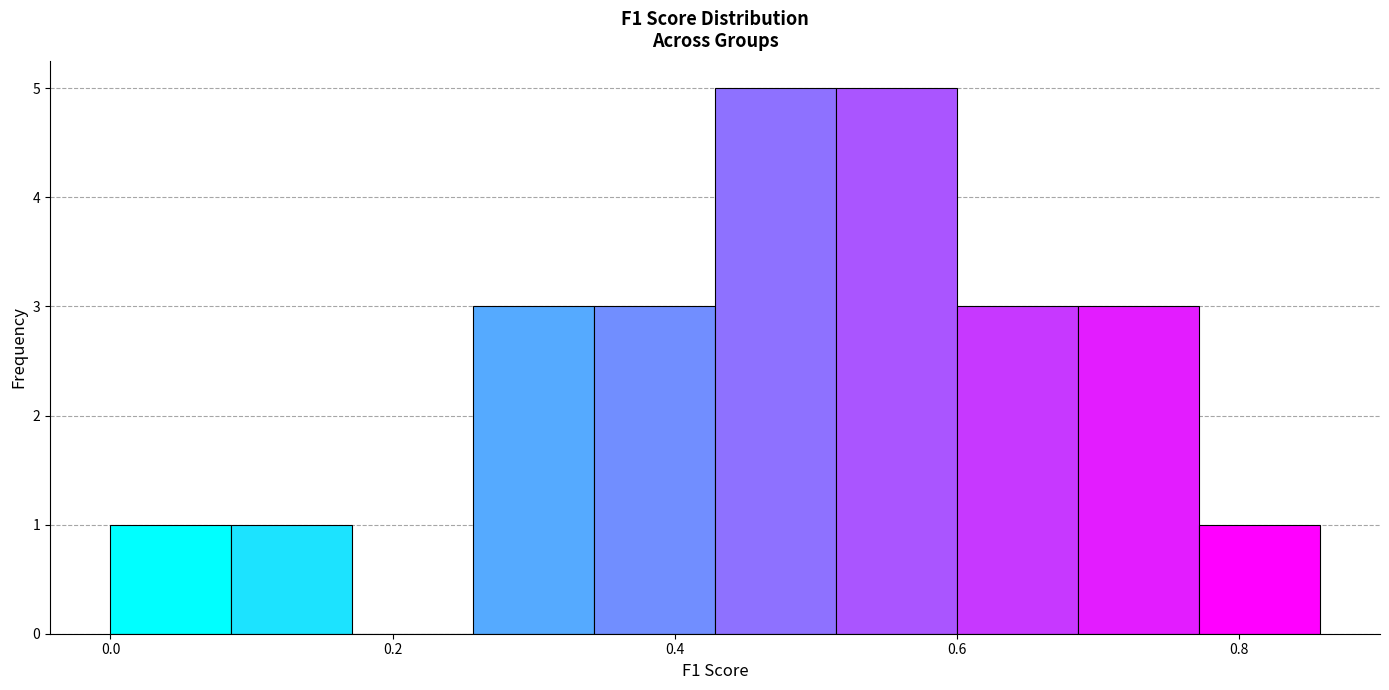

Reading left to right, list every bar in this chart as the range it spans on the x-axis followed by its height. Neither the bar edges nor the heights are printed on the chart, so give them approximately, as read against the axes.

0.00 to 0.08: 1
0.08 to 0.18: 1
0.18 to 0.26: 0
0.26 to 0.34: 3
0.34 to 0.42: 3
0.42 to 0.52: 5
0.52 to 0.60: 5
0.60 to 0.68: 3
0.68 to 0.78: 3
0.78 to 0.86: 1